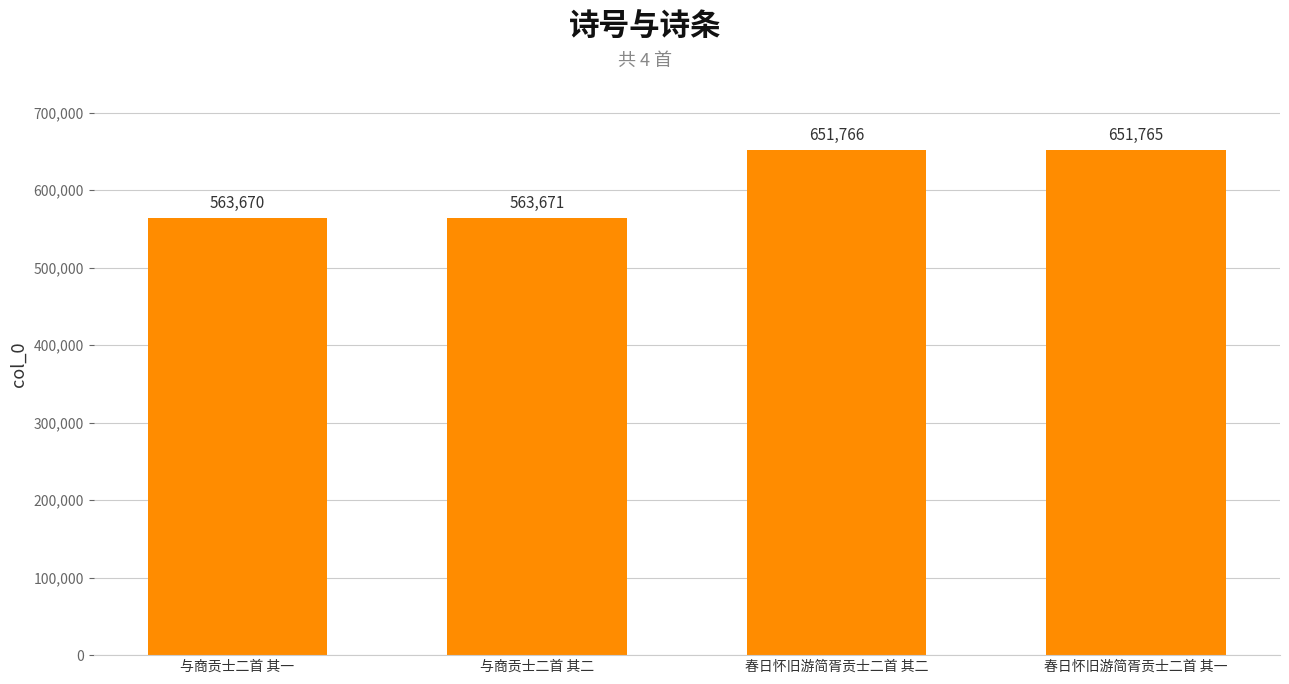

What is the difference between the maximum and second lowest values?

88095